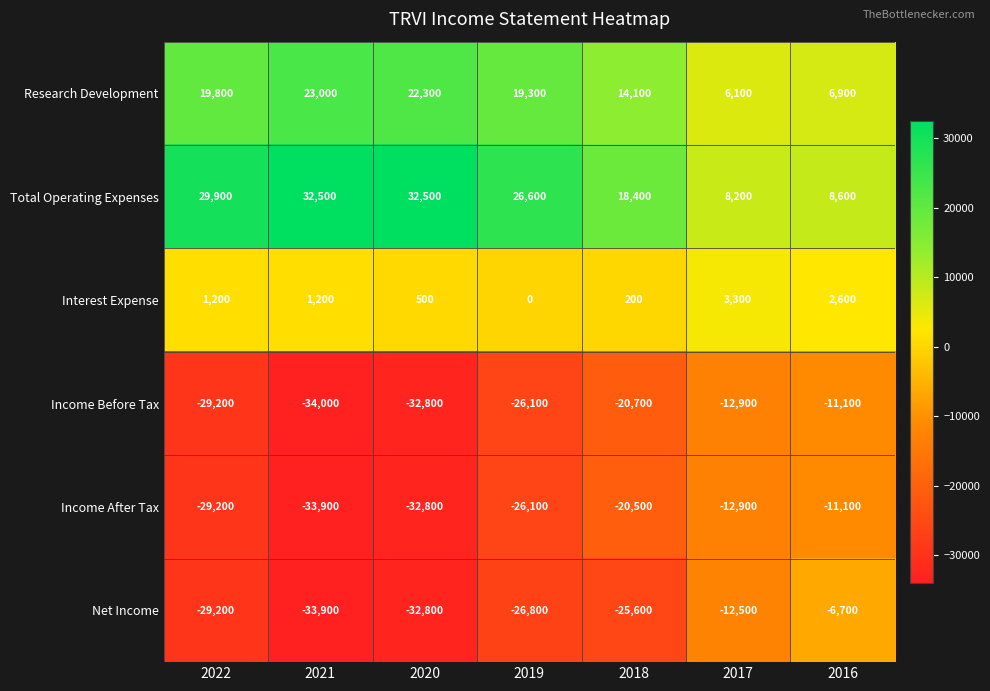

At which label does Net Income reach its minimum?

2021